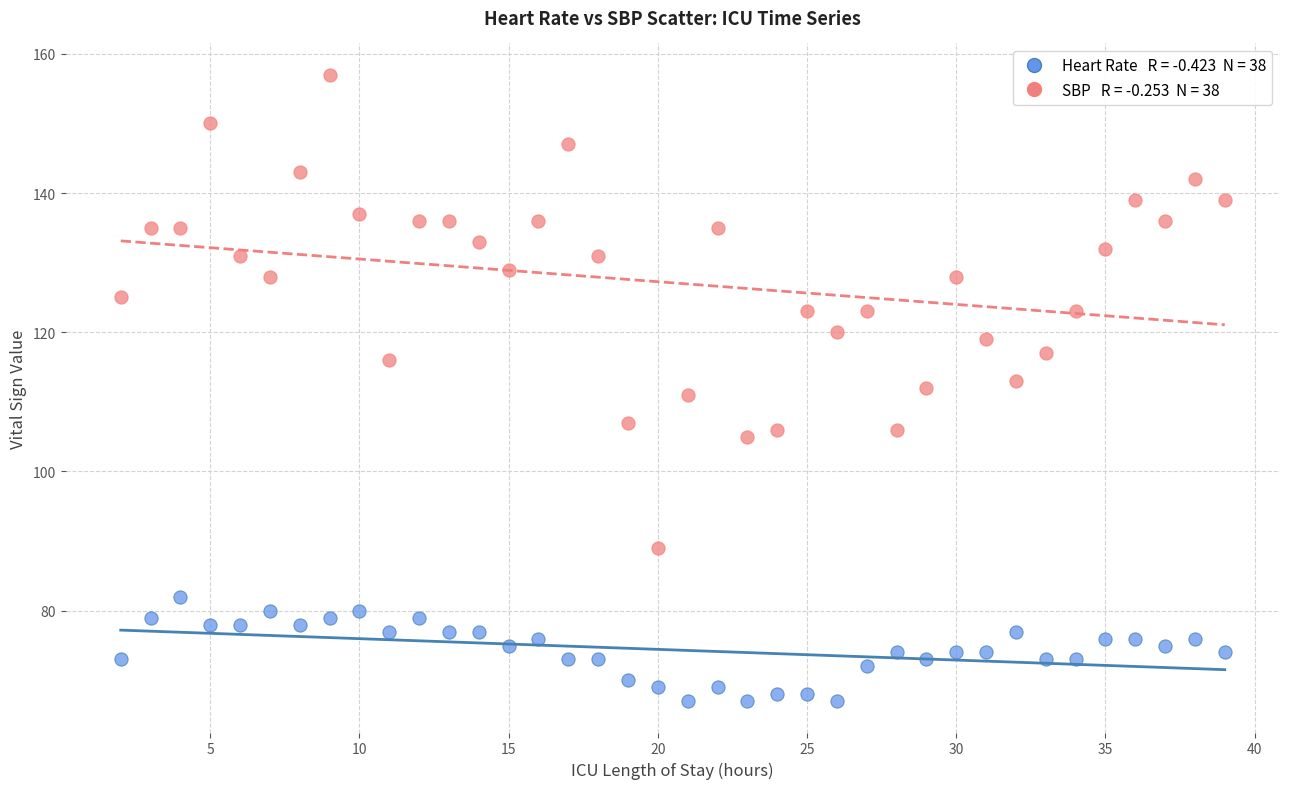

Across all data points, what is the range of X values (max minus min)?

37